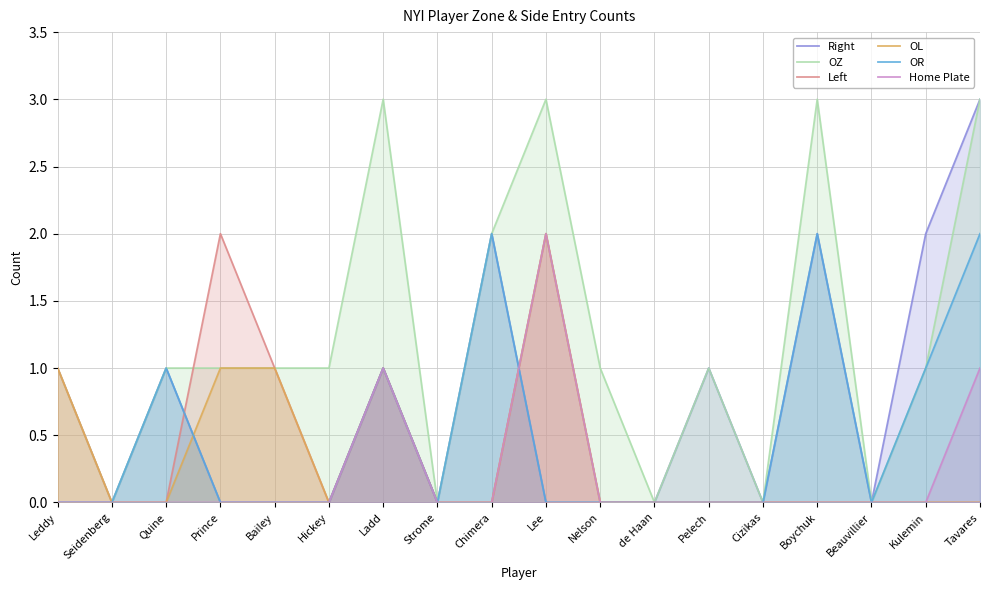

Rank the categories by OR value from lowest to highest.

Leddy, Seidenberg, Prince, Bailey, Hickey, Strome, Lee, Nelson, de Haan, Pelech, Cizikas, Beauvillier, Quine, Ladd, Kulemin, Chimera, Boychuk, Tavares